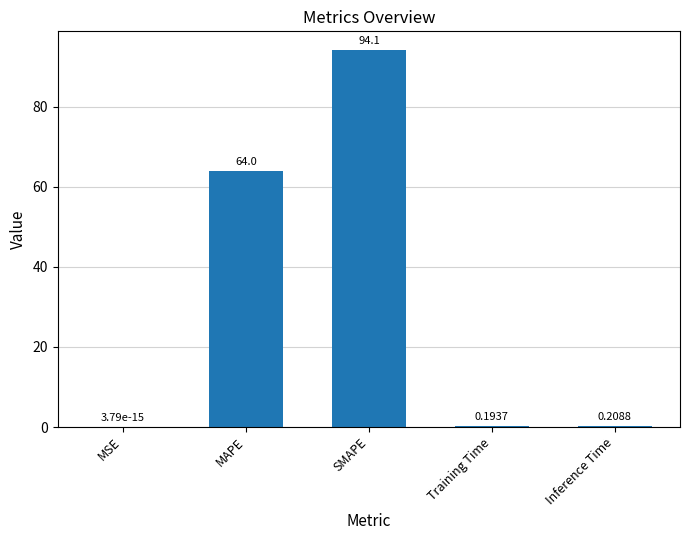

What is the sum of the values at MSE and SMAPE?

94.1